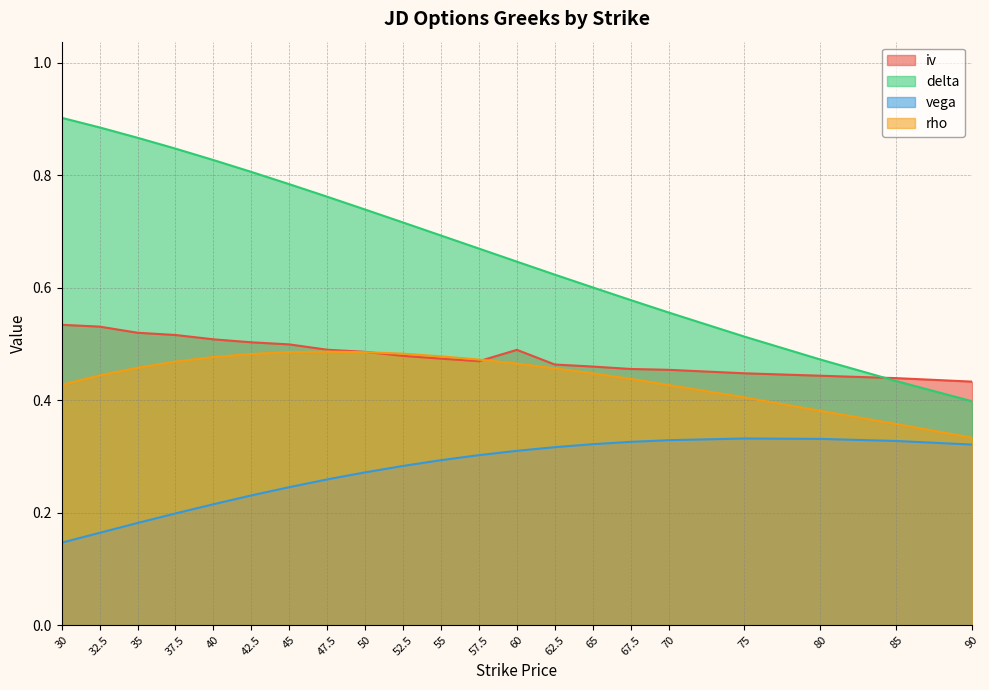

Rank the series at 45 from lowest to highest value.

vega, rho, iv, delta